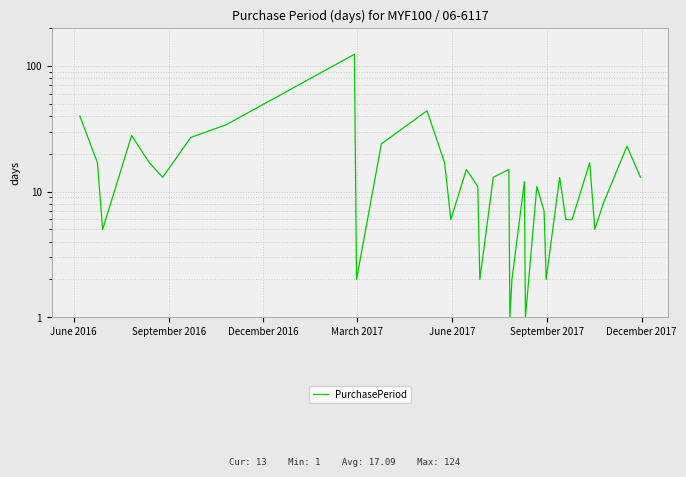

How many data points are above 13?

14